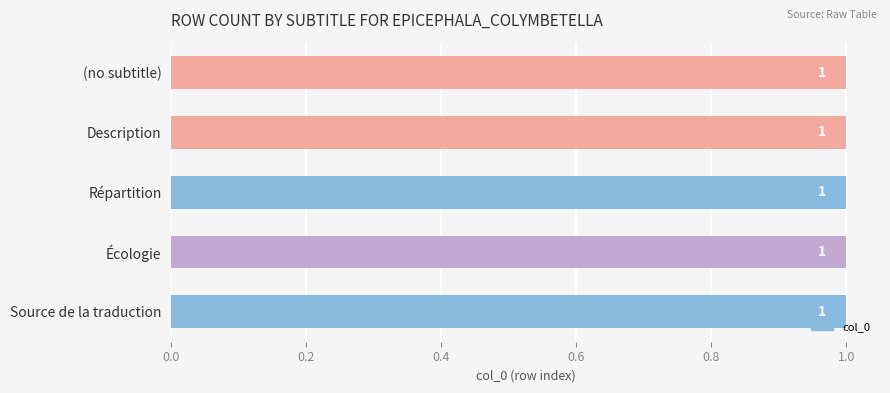

What is the label of the 5th bar from the left?

Source de la traduction